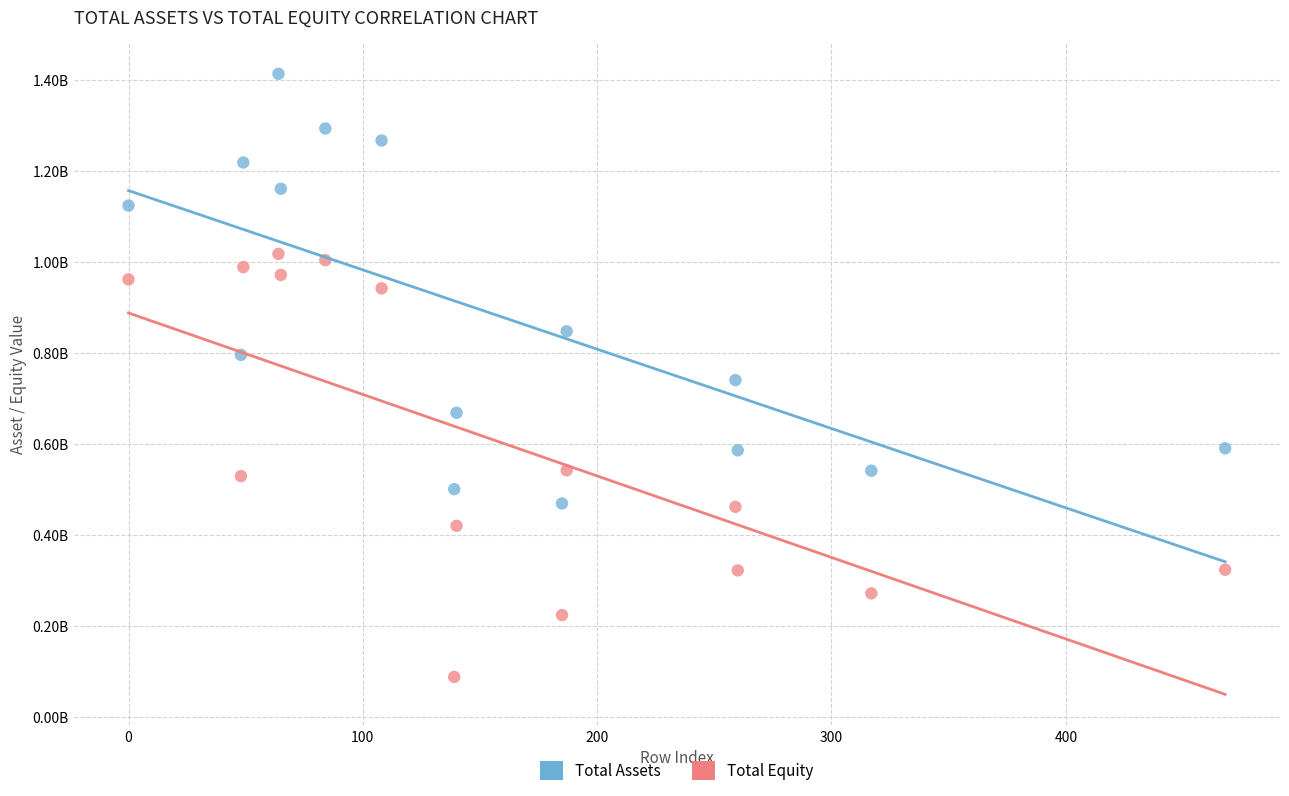

What are all the series names shown in the legend?

Total Assets, Total Equity